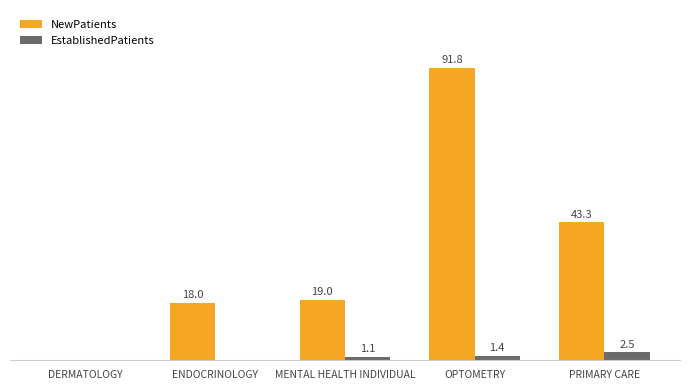

Where does the EstablishedPatients series first go above 1?

MENTAL HEALTH INDIVIDUAL